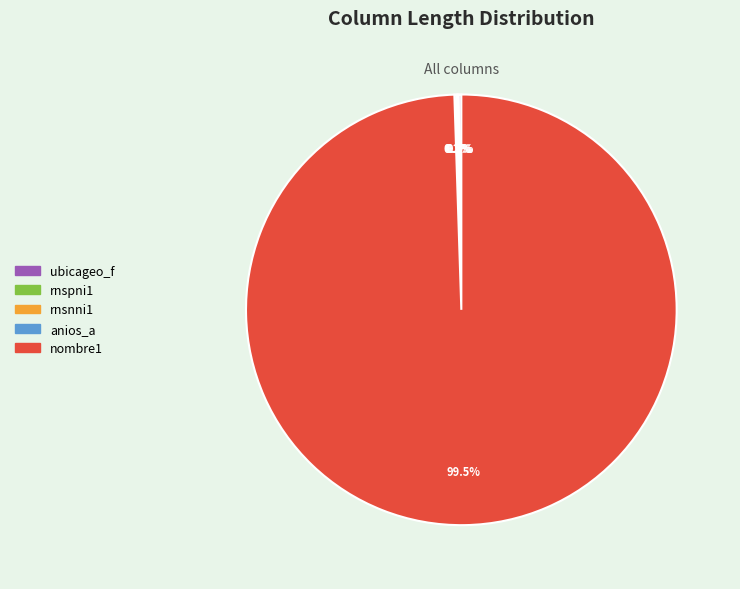

Is there any slice that represents more than half of the pie?

Yes